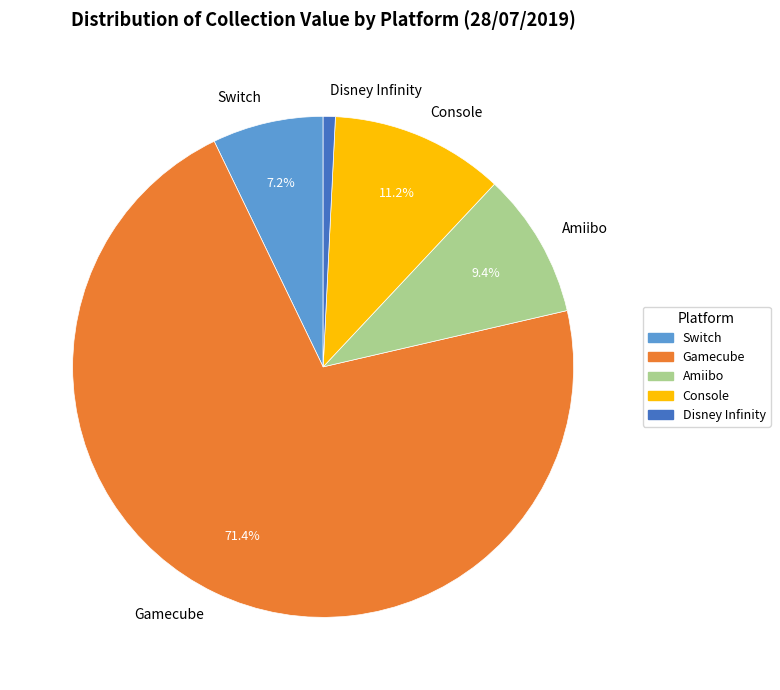

The Amiibo slice represents 1% of the pie. True or false?

False